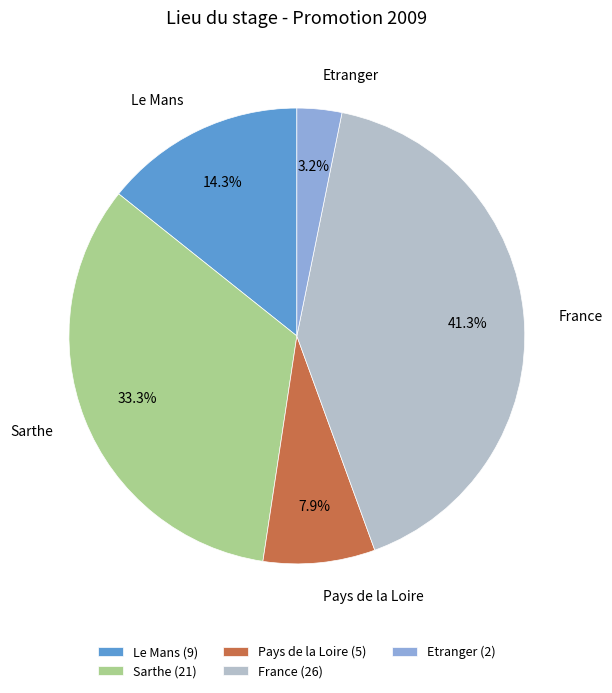

How many segments does this pie chart have?

5